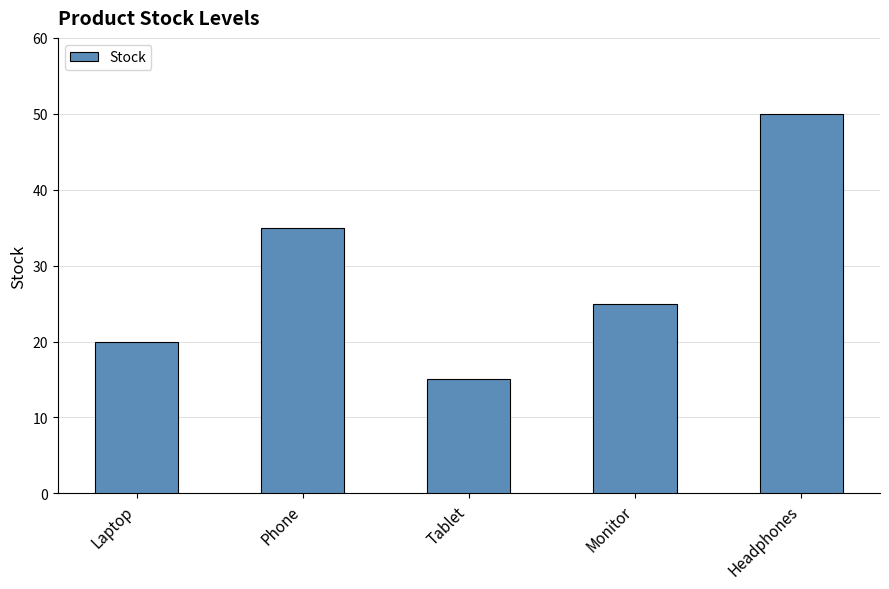

What is the label of the 1st bar from the right?

Headphones